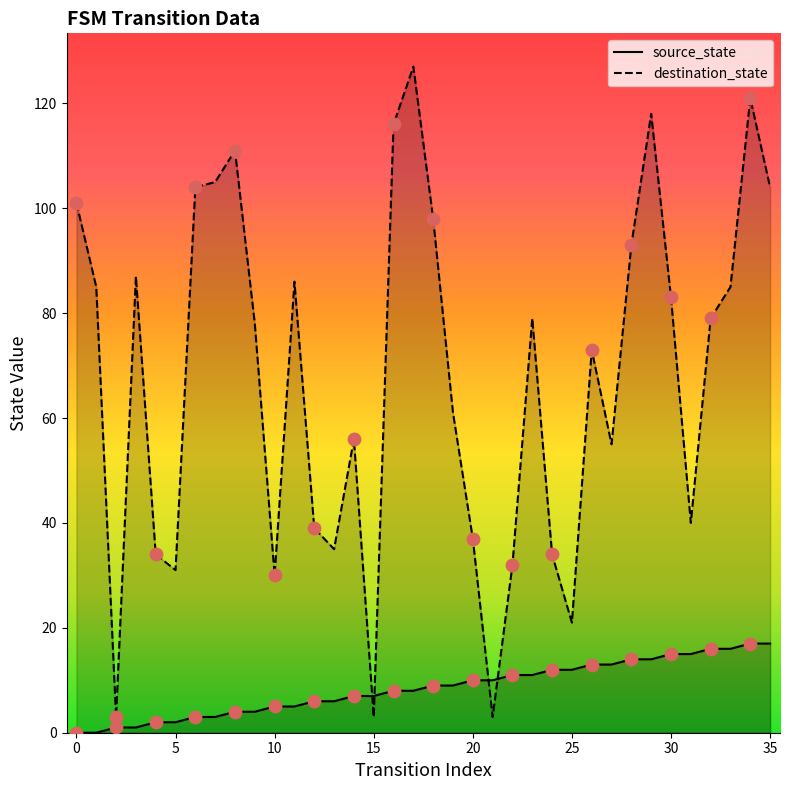

Which series has the widest spread of Y values?

destination_state